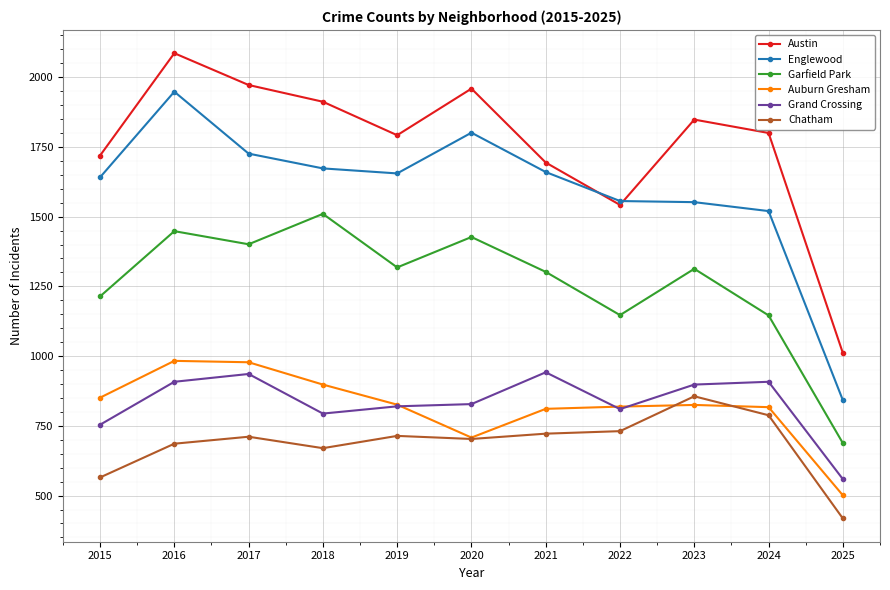

What is the value of the Englewood point at the 5th from the left?

1655